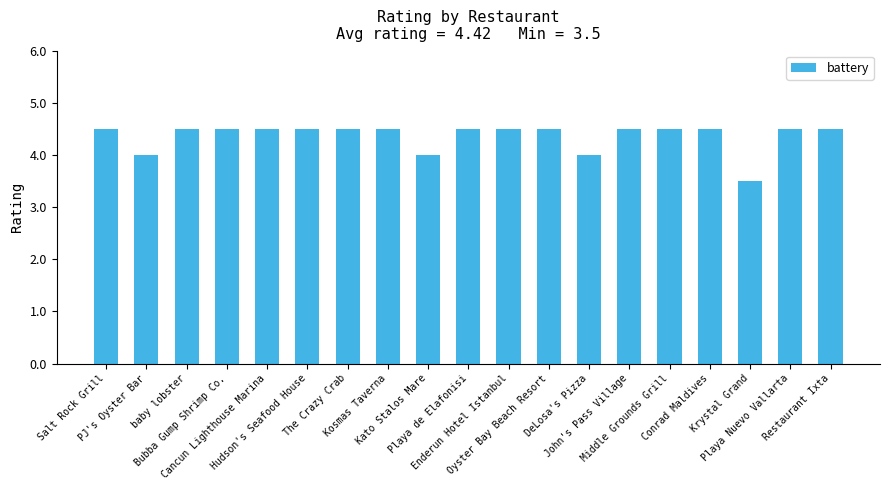

What is the value of the 9th bar from the left?

4.0